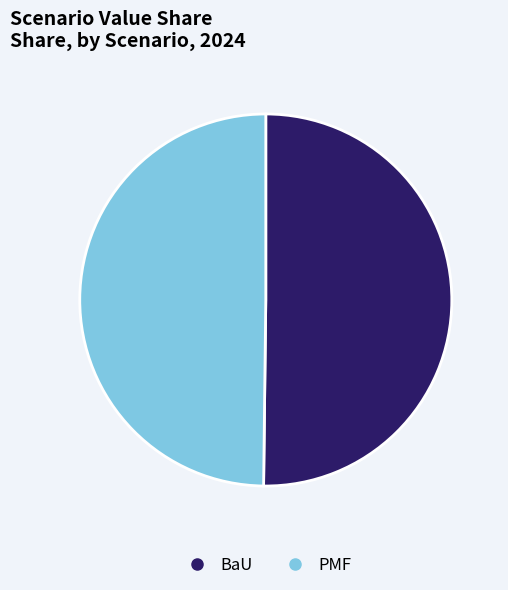

Is it true that BaU is 50% of the pie?

True